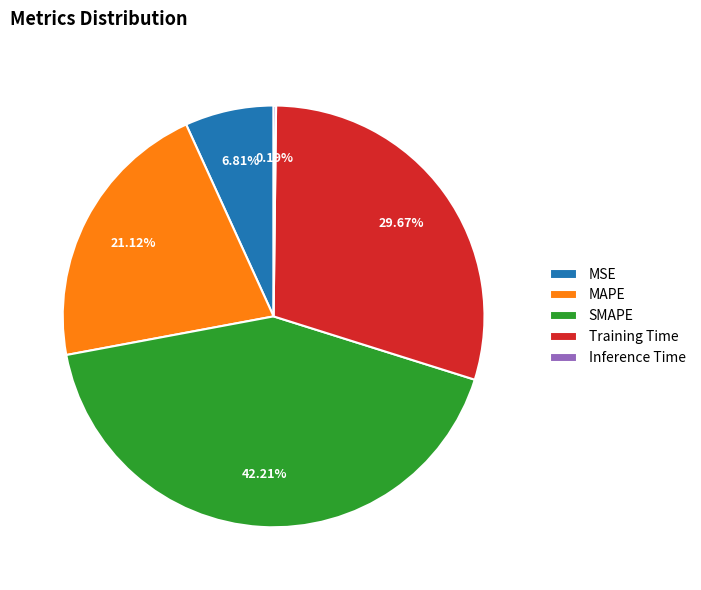

Is there a majority slice in this chart?

No